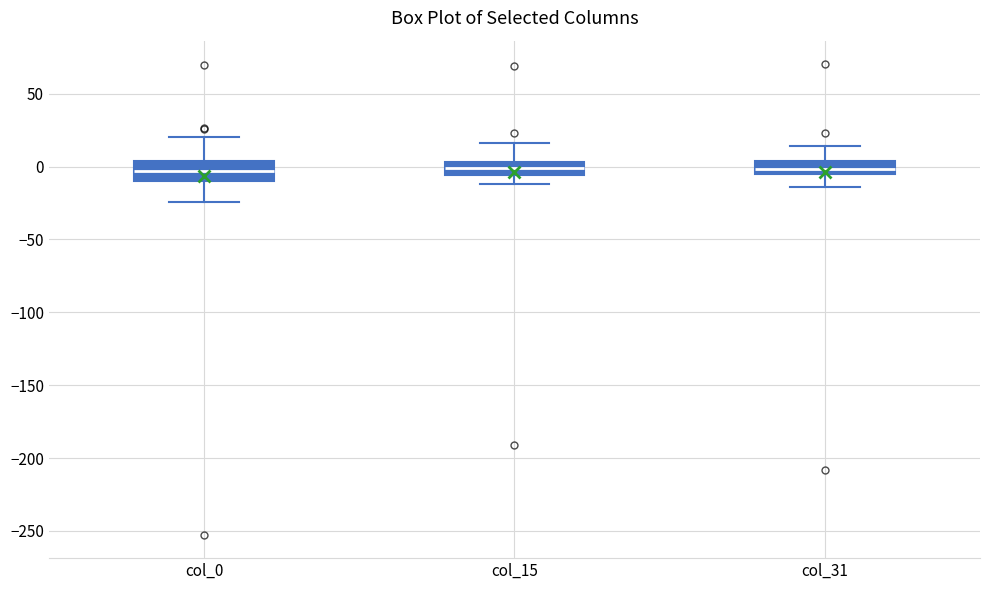

Reading left to right, read every box against the y-axis: the position of its median line, the range the box covers, and the ends of its whiskers. The values are not printed on the chart, so give them approximately, as read against the axis.

col_0: median -5, box -10 to 5, whiskers -25 to 20
col_15: median 0, box -5 to 5, whiskers -10 to 15
col_31: median 0, box -5 to 5, whiskers -15 to 15